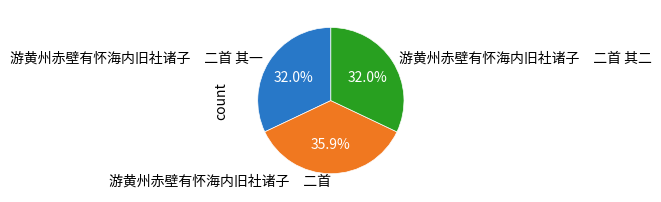

Do 游黄州赤壁有怀海内旧社诸子 二首 其一 and 游黄州赤壁有怀海内旧社诸子 二首 together represent more than half of the pie?

Yes